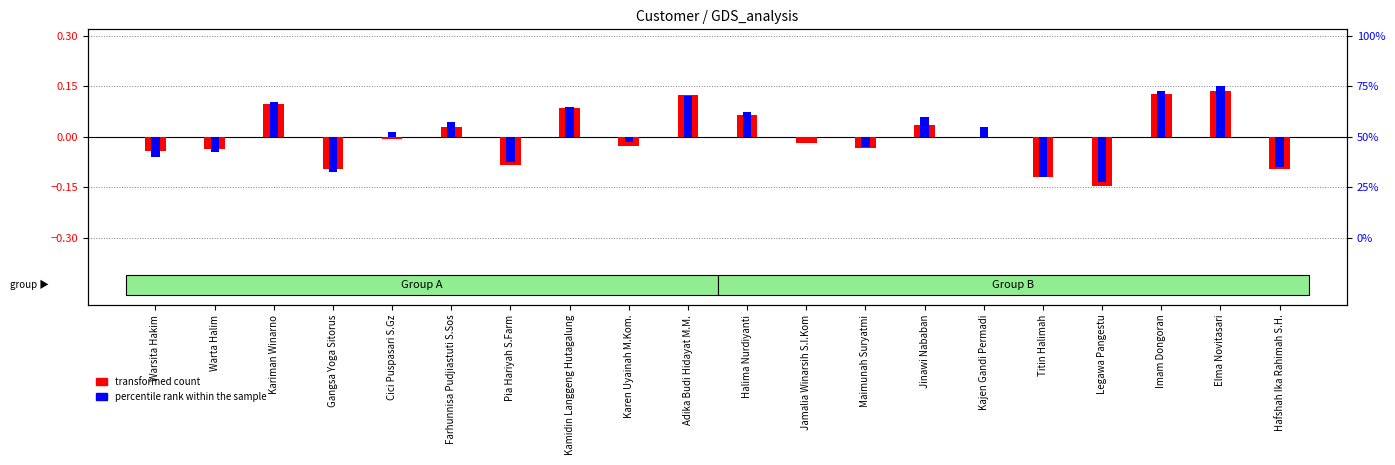

List the series in order of their overall mean, highest first.

percentile rank within the sample, transformed count